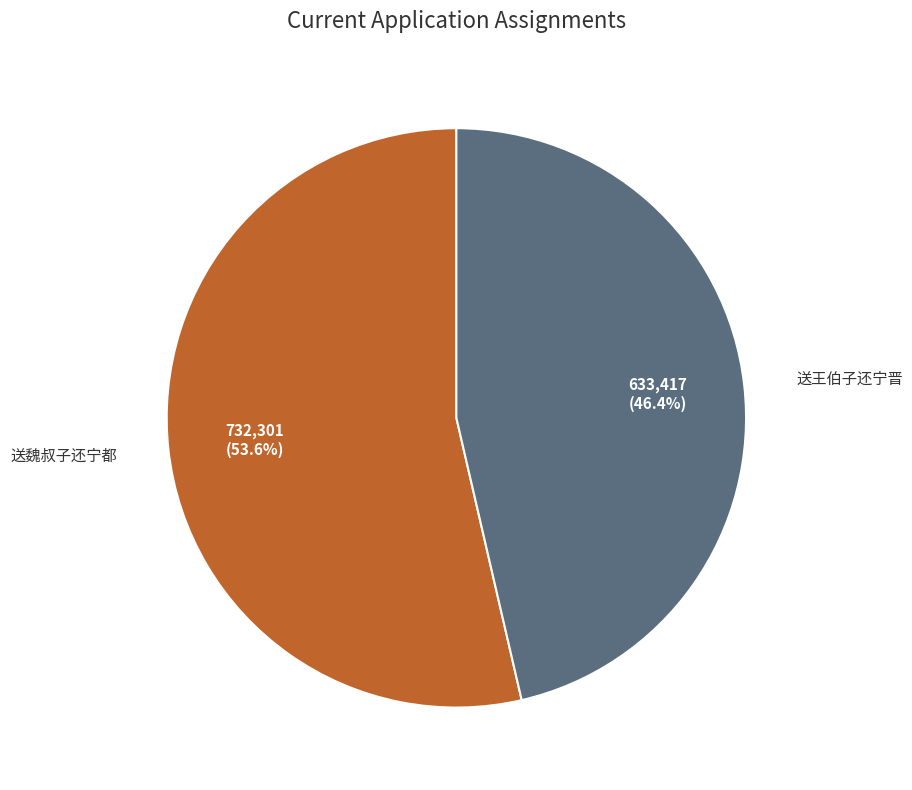

Does any single category account for the majority?

Yes